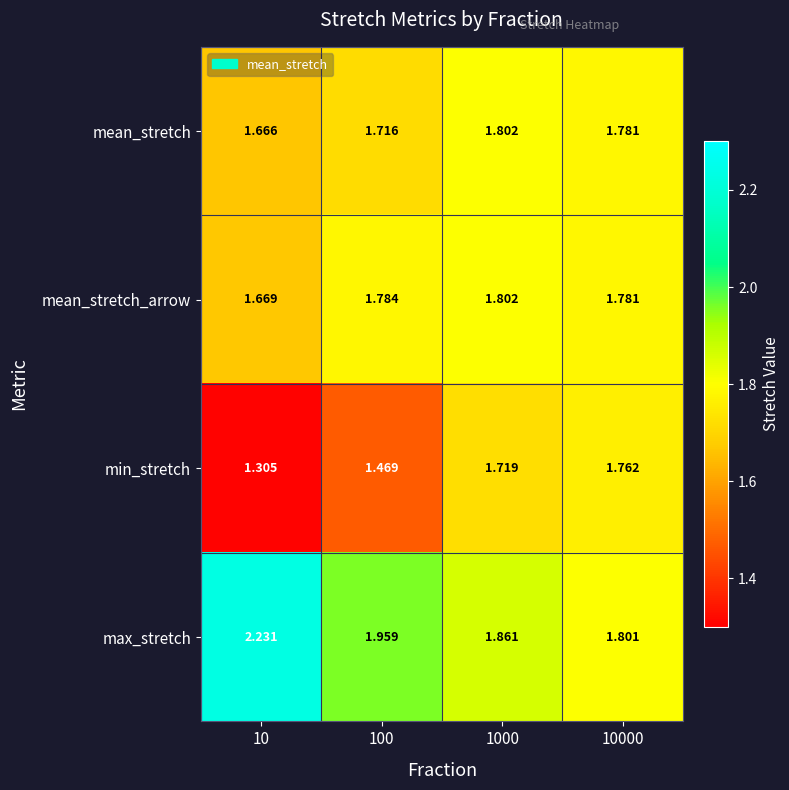

Is the value of mean_stretch at 1000 greater than the value of min_stretch at 10?

Yes